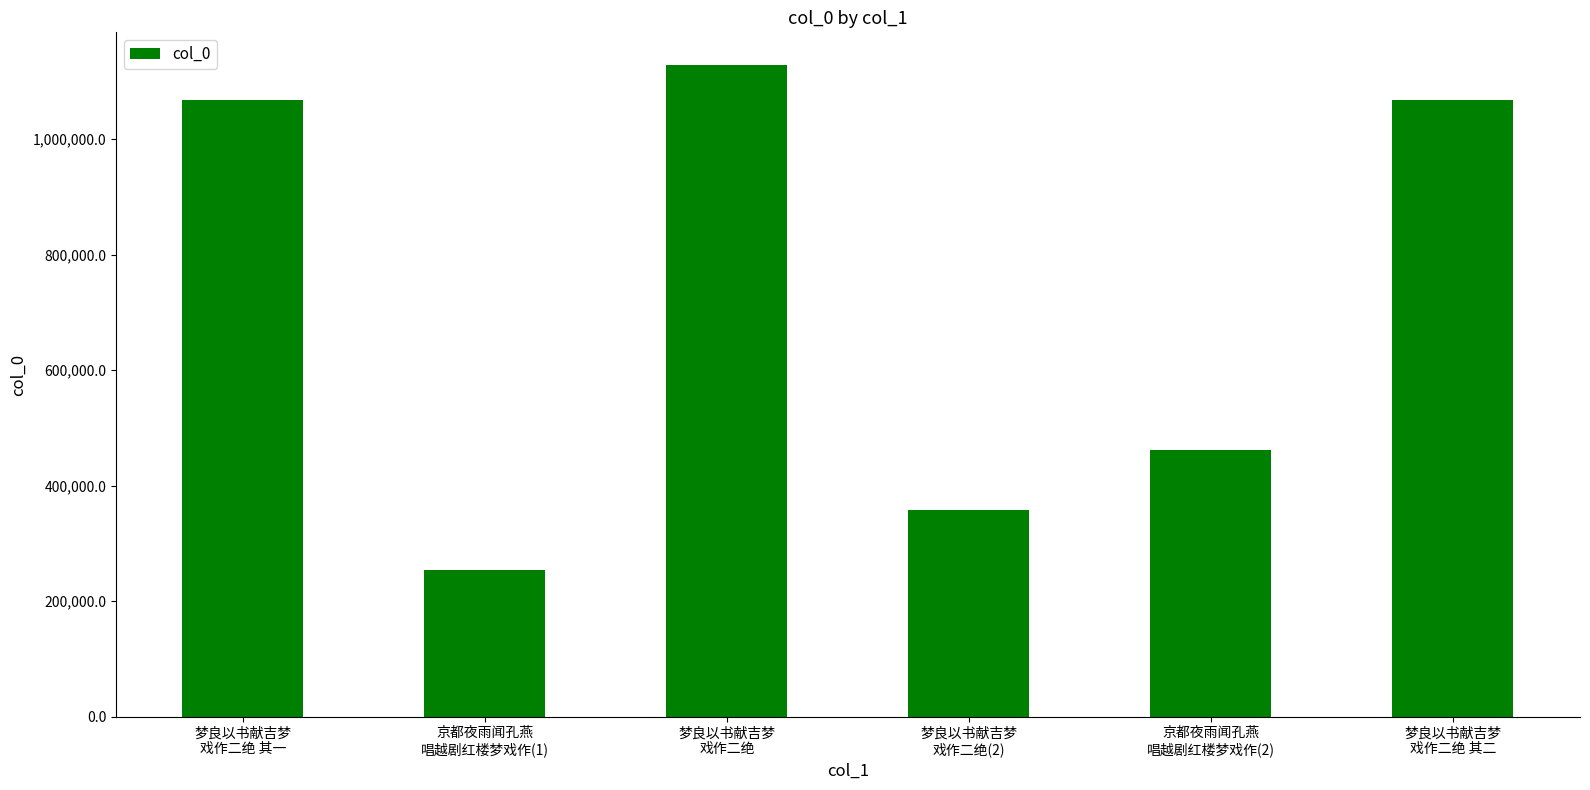

What is the change in value from 梦良以书献吉梦
戏作二绝 to 京都夜雨闻孔燕
唱越剧红楼梦戏作(2)?

-666261